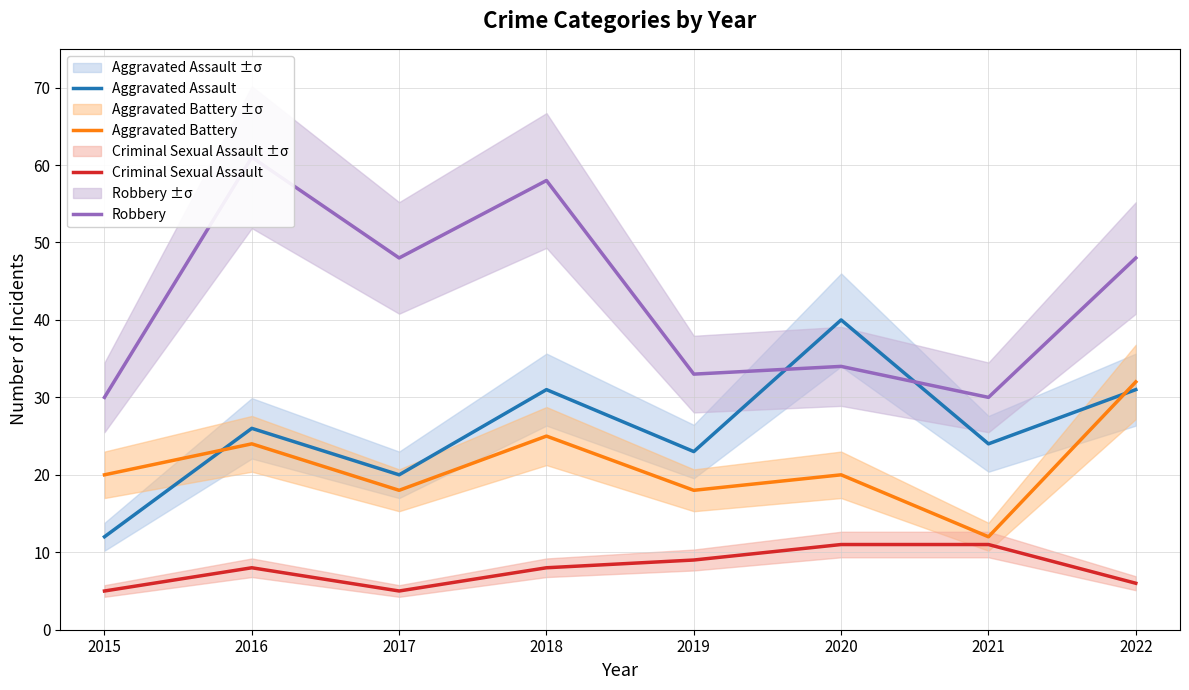

What is the difference between the highest and lowest values at 2021?

19